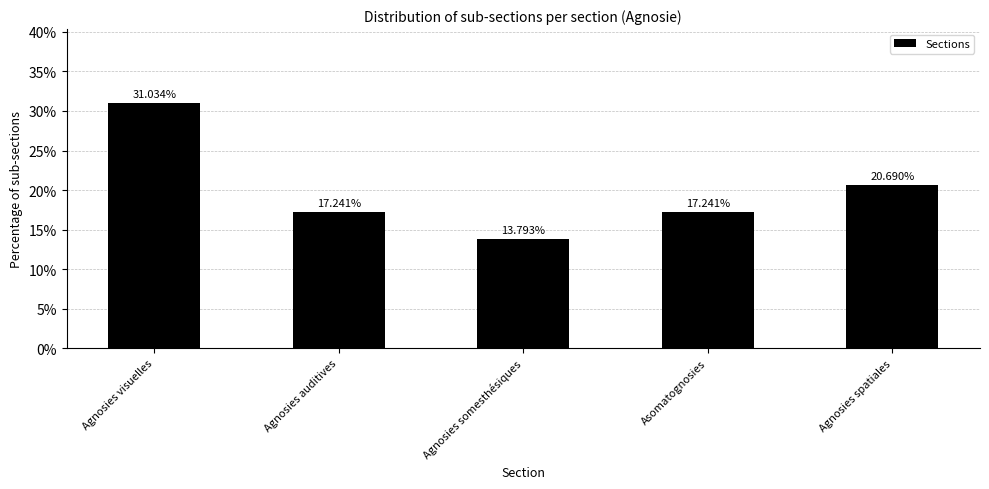

What is the smallest value displayed?

13.8